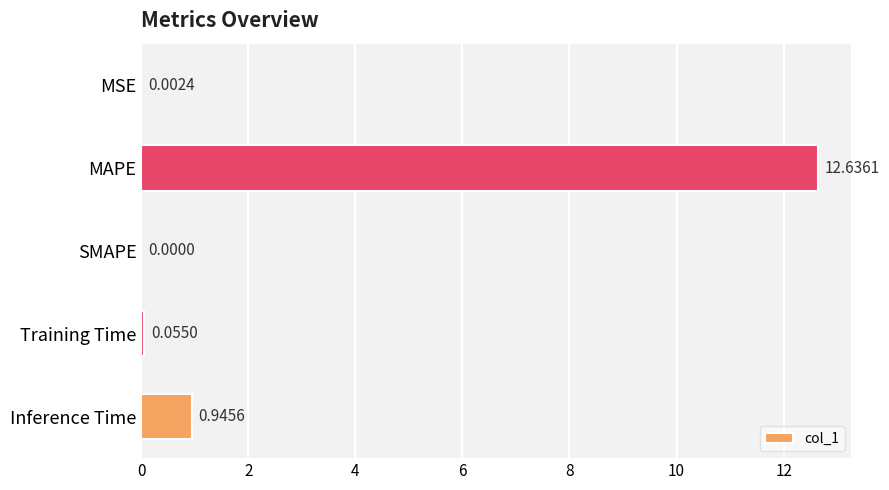

Which category has the highest value across all series?

MAPE